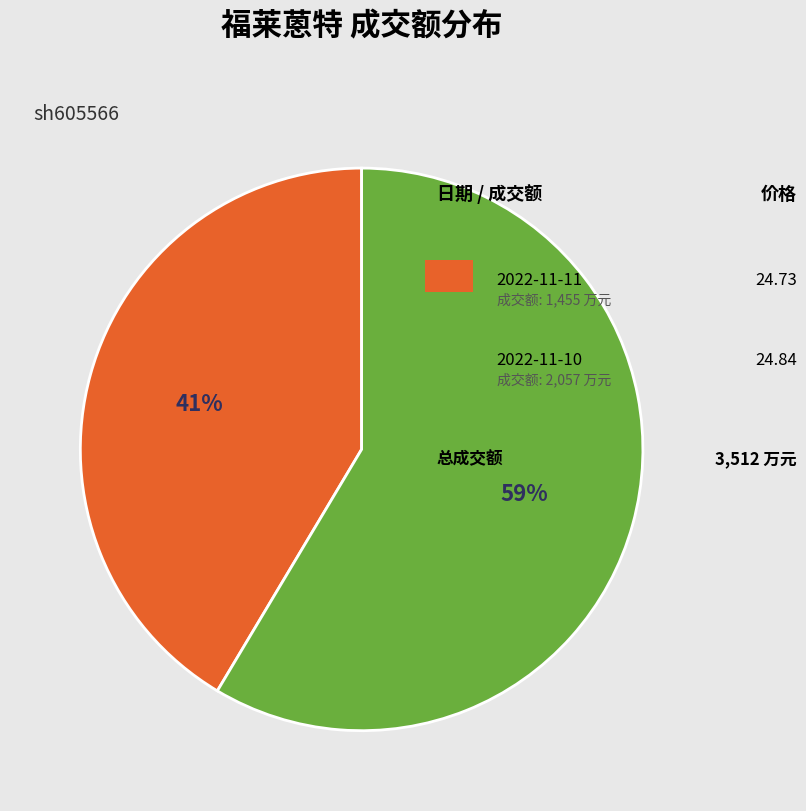

To the nearest percent, what is the average slice percentage?

50%